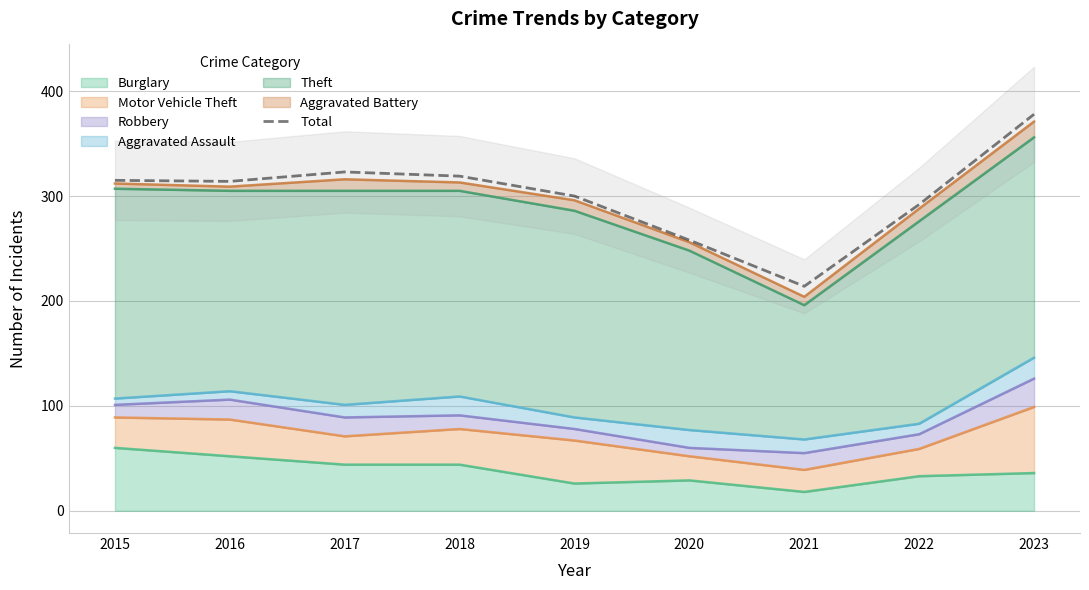

How many data points are less than 314?

4